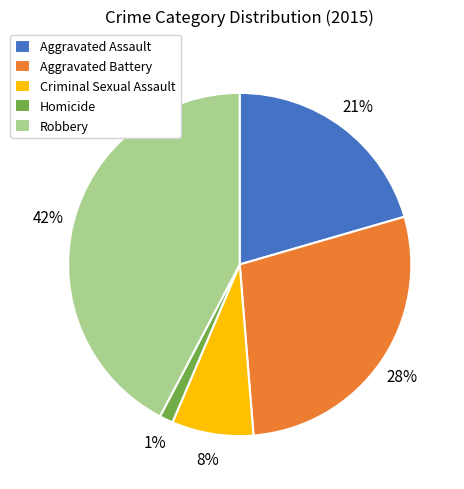

True or false: Homicide accounts for 1% of the total.

True